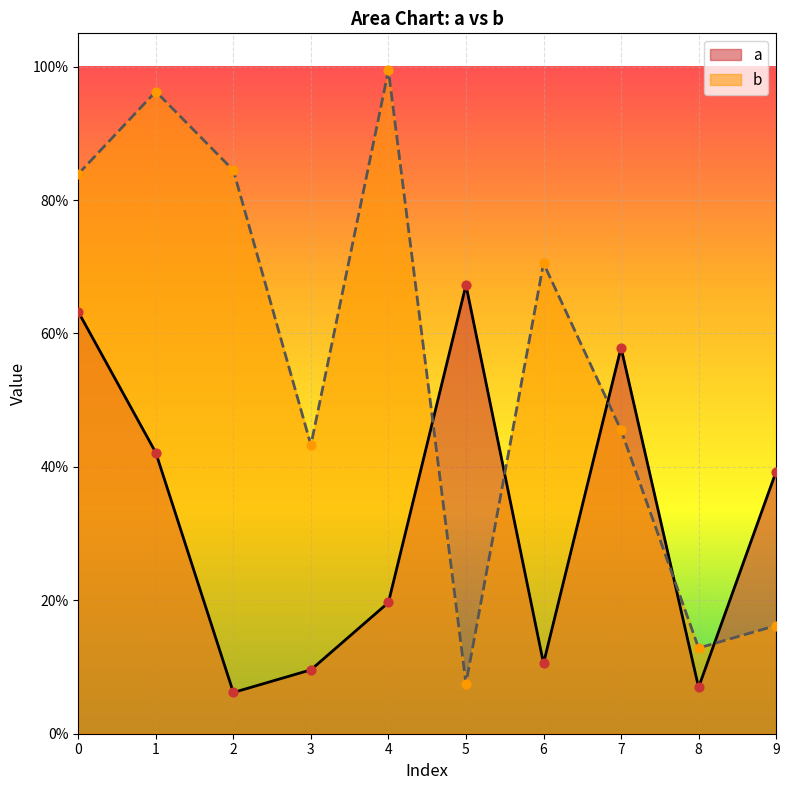

Which series has the largest total across all categories?

b